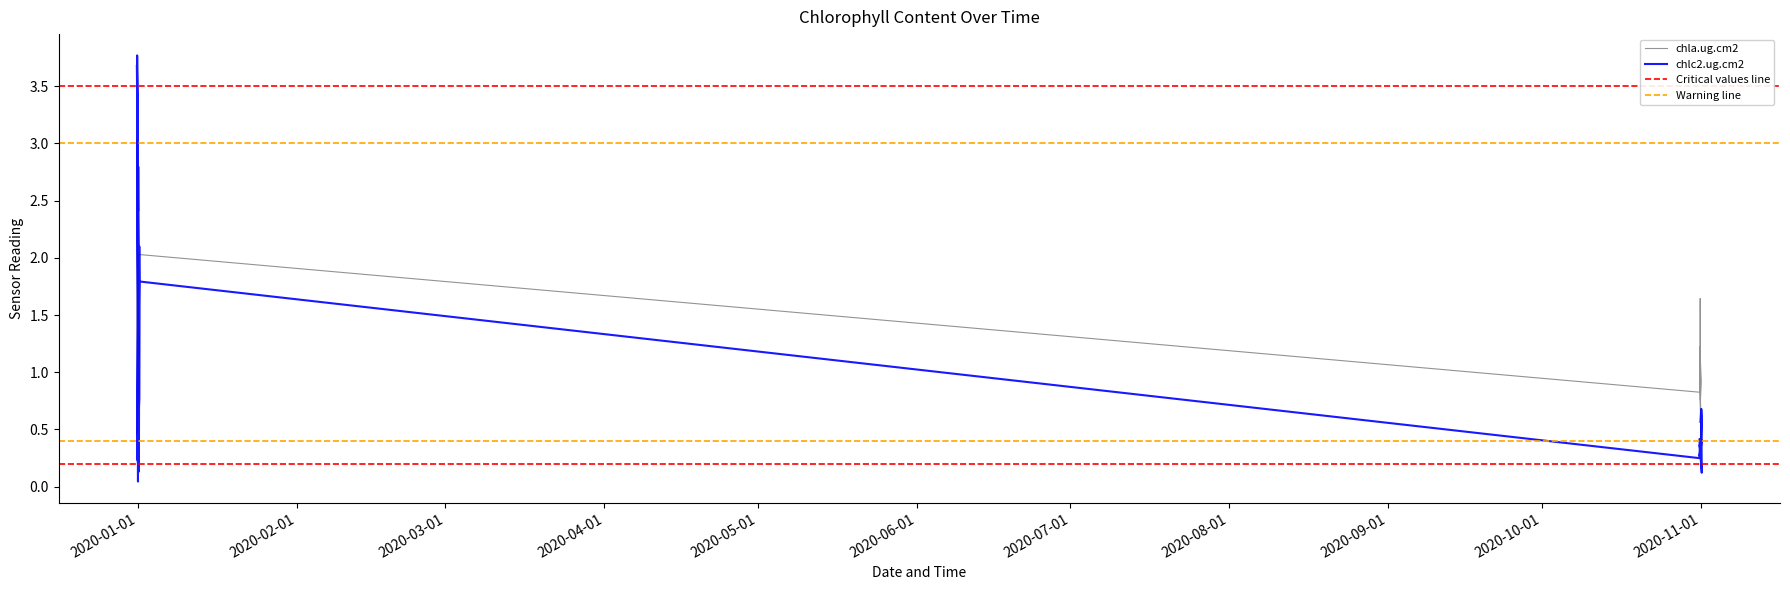

How many times do chla.ug.cm2 and chlc2.ug.cm2 cross each other?

8